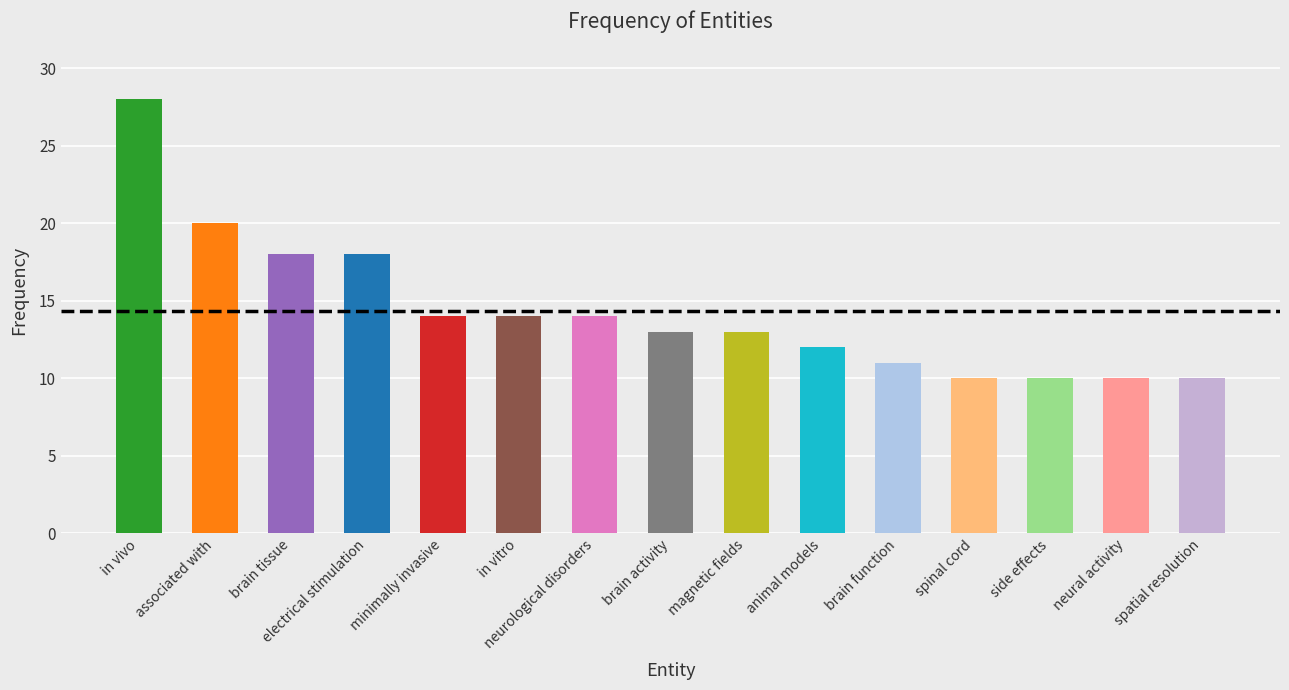

Between neural activity and magnetic fields, which is larger?

magnetic fields